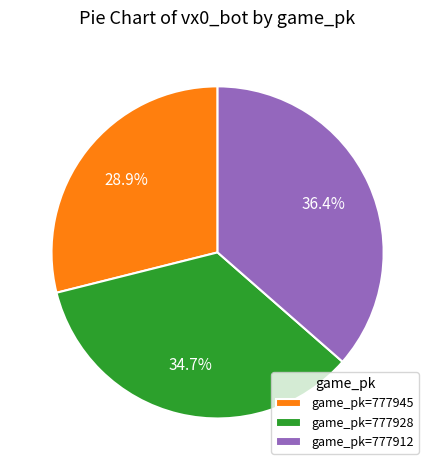

To the nearest percent, what is the difference between the largest and smallest slice percentages?

8%